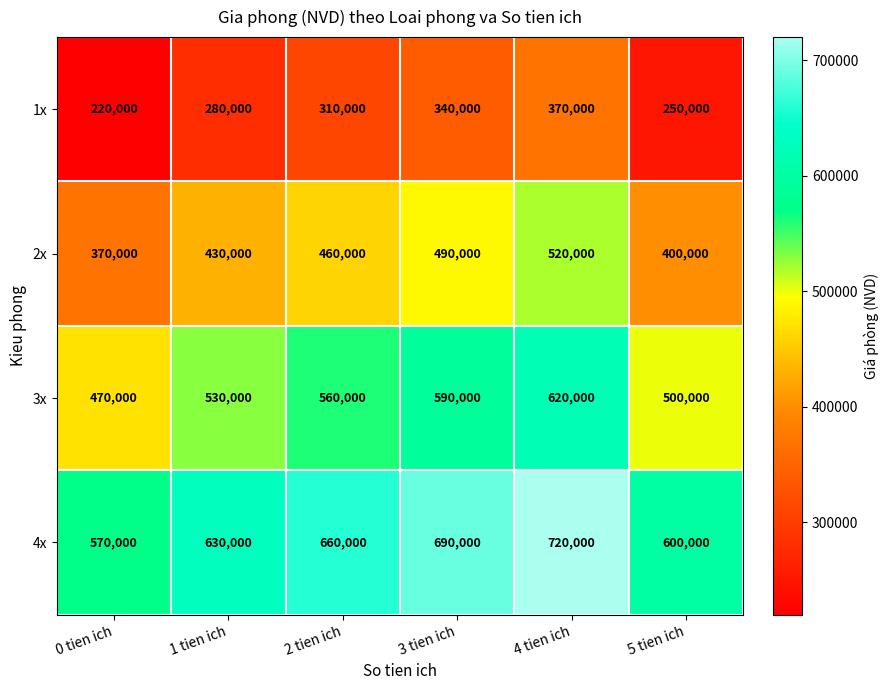

True or false: 3x has a value of 500000 at 5 tien ich.

True